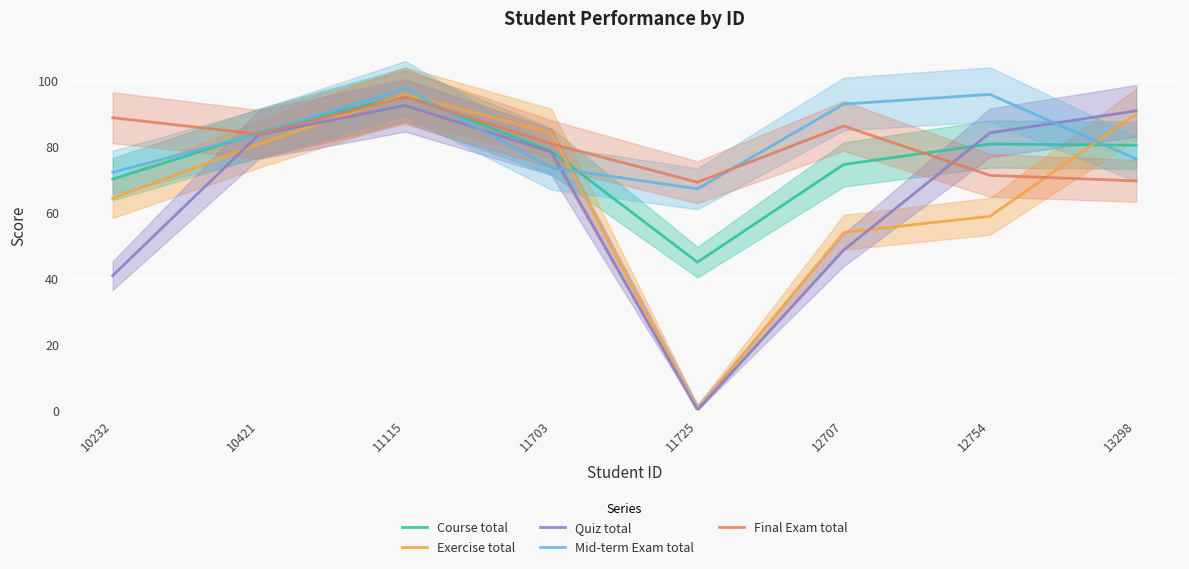

How many intersections are there between Course total and Exercise total?

3